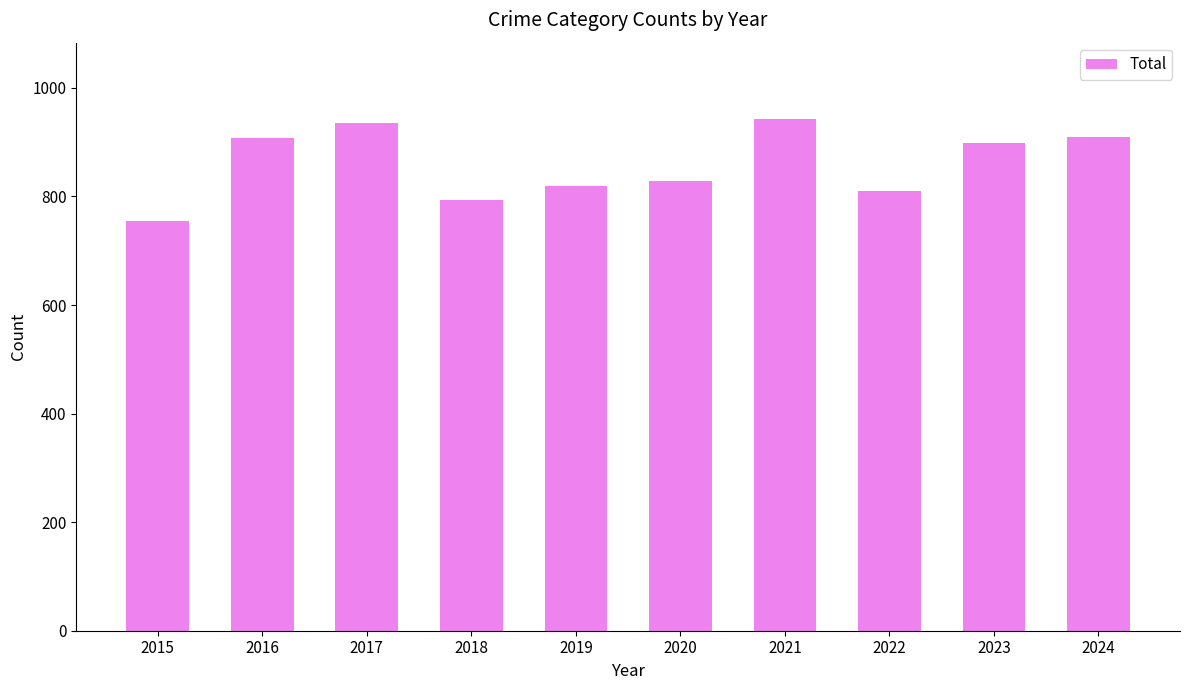

Which category has the lowest value across all series?

2015